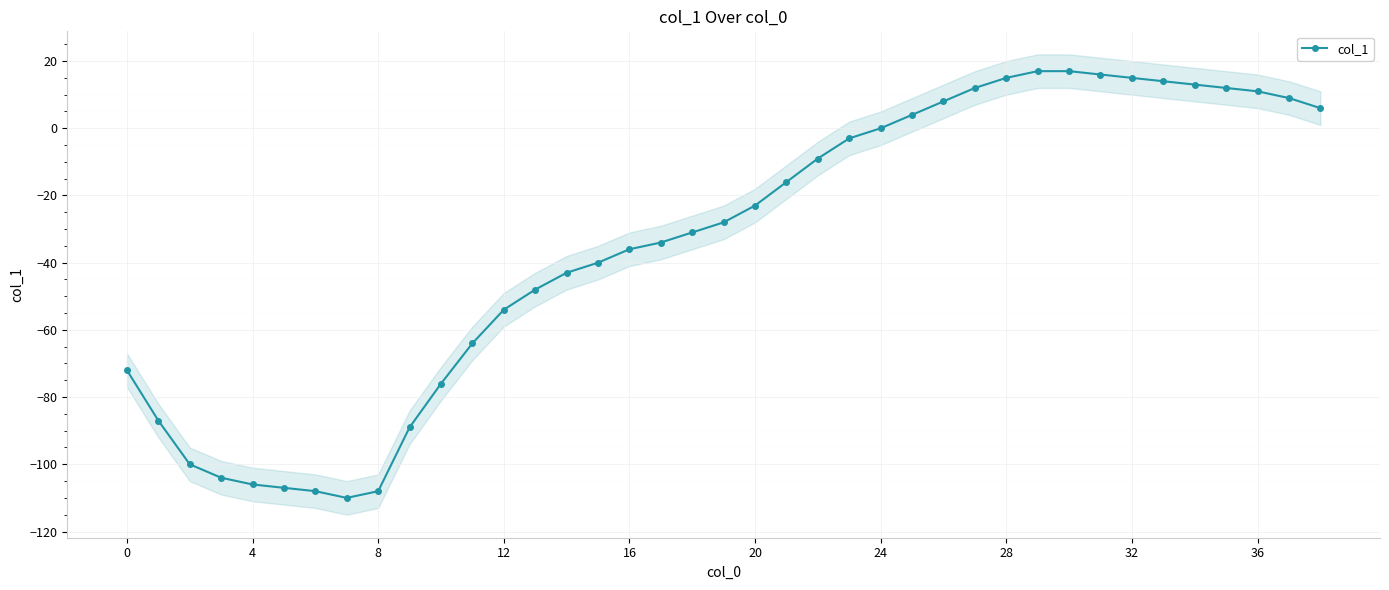

True or false: the data shows -28 at 19.

True